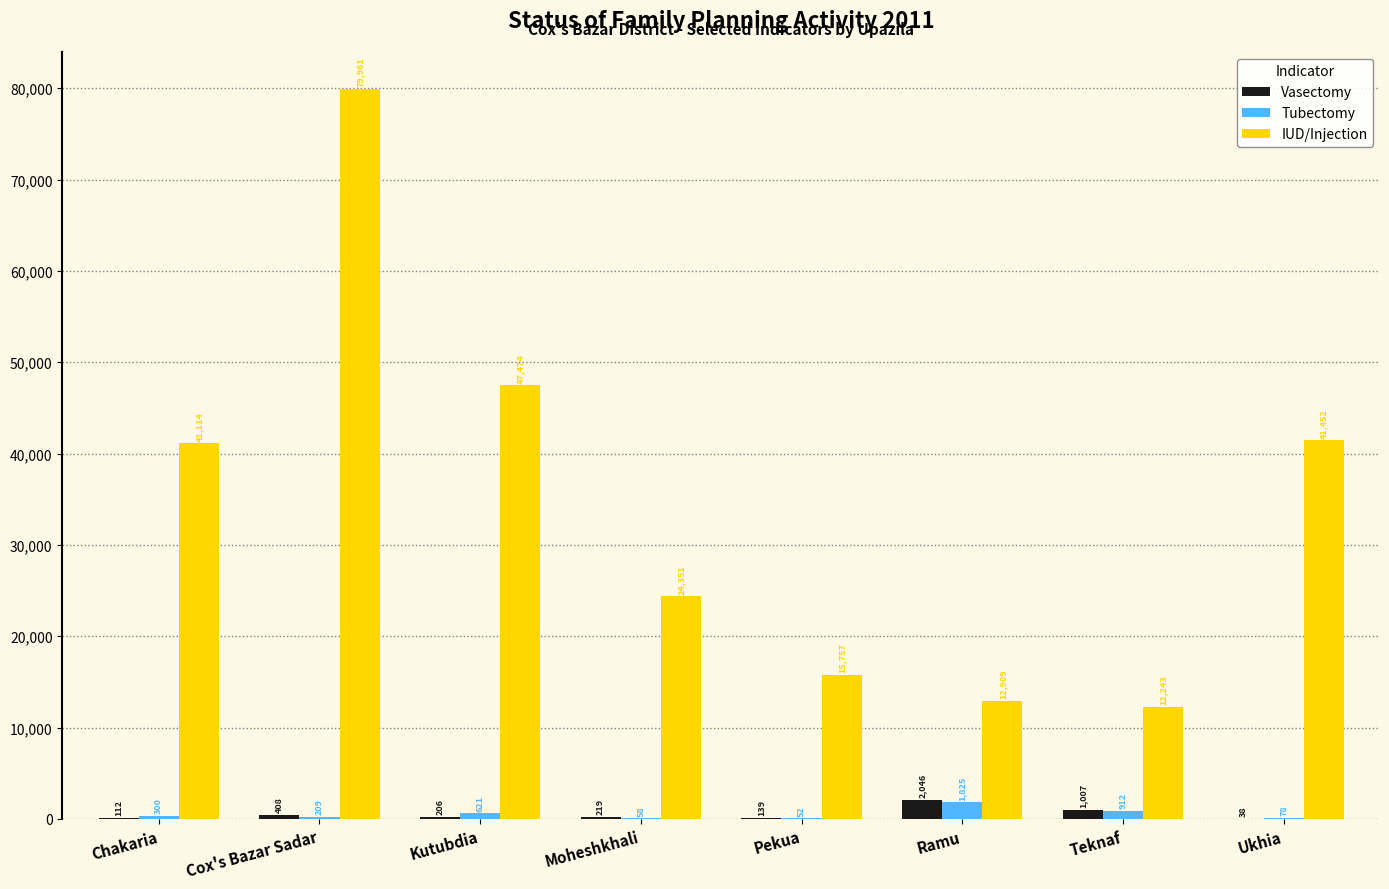

What is the maximum value shown in the chart?

79961